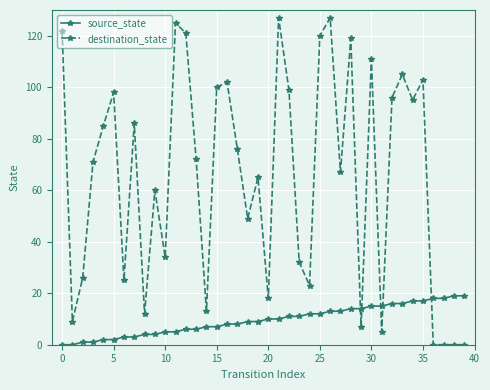

What is the value of the destination_state point at the 16th from the left?

100